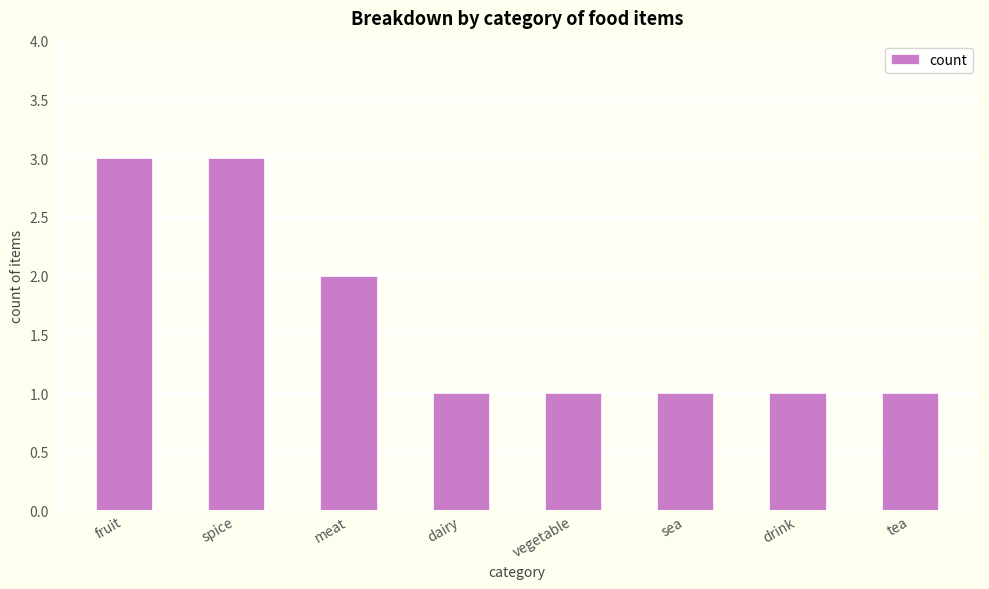

The chart shows a value of 1 at vegetable. True or false?

True